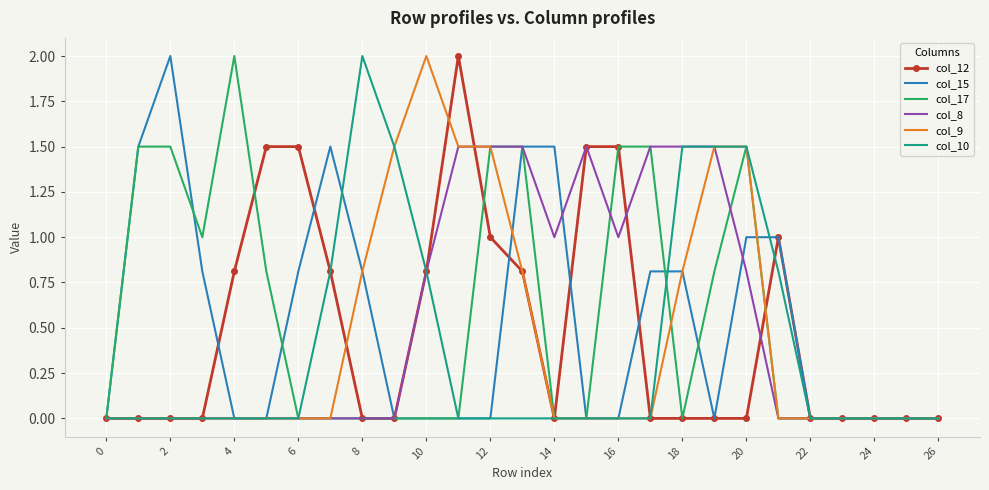

Reading left to right, extract all data points from this chart.

col_12: 0.0	0.0	0.0	0.0	0.8	1.5	1.5	0.8	0.0	0.0	0.8	2.0	1.0	0.8	0.0	1.5	1.5	0.0	0.0	0.0	0.0	1.0	0.0	0.0	0.0	0.0	0.0
col_15: 0.0	1.5	2.0	0.8	0.0	0.0	0.8	1.5	0.8	0.0	0.0	0.0	0.0	1.5	1.5	0.0	0.0	0.8	0.8	0.0	1.0	1.0	0.0	0.0	0.0	0.0	0.0
col_17: 0.0	1.5	1.5	1.0	2.0	0.8	0.0	0.0	0.0	0.0	0.0	0.0	1.5	1.5	0.0	0.0	1.5	1.5	0.0	0.8	1.5	0.0	0.0	0.0	0.0	0.0	0.0
col_8: 0.0	0.0	0.0	0.0	0.0	0.0	0.0	0.0	0.0	0.0	0.8	1.5	1.5	1.5	1.0	1.5	1.0	1.5	1.5	1.5	0.8	0.0	0.0	0.0	0.0	0.0	0.0
col_9: 0.0	0.0	0.0	0.0	0.0	0.0	0.0	0.0	0.8	1.5	2.0	1.5	1.5	0.8	0.0	0.0	0.0	0.0	0.8	1.5	1.5	0.0	0.0	0.0	0.0	0.0	0.0
col_10: 0.0	0.0	0.0	0.0	0.0	0.0	0.0	0.8	2.0	1.5	0.8	0.0	0.0	0.0	0.0	0.0	0.0	0.0	1.5	1.5	1.5	0.8	0.0	0.0	0.0	0.0	0.0